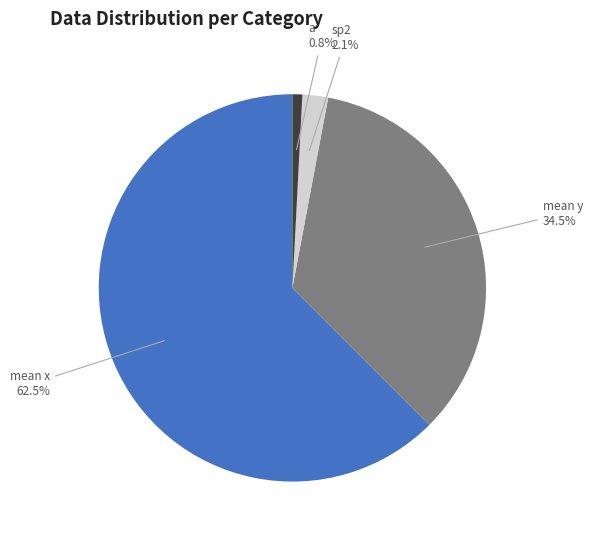

Does any single category account for the majority?

Yes